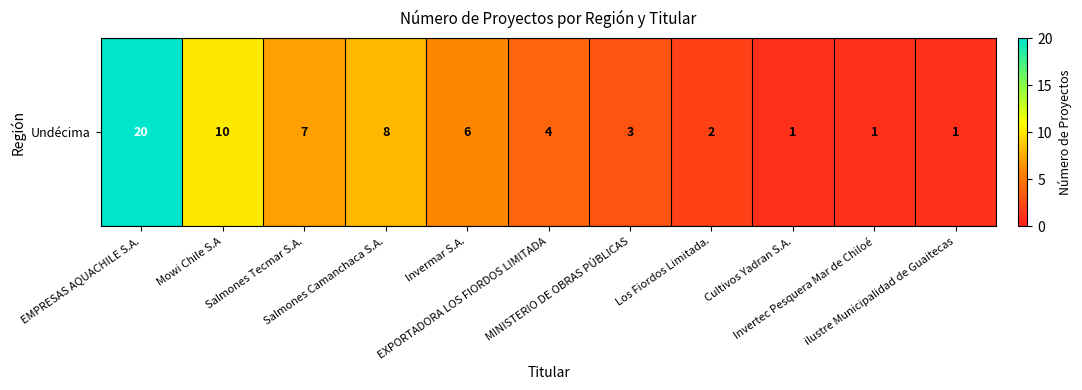

What is the average value?

6